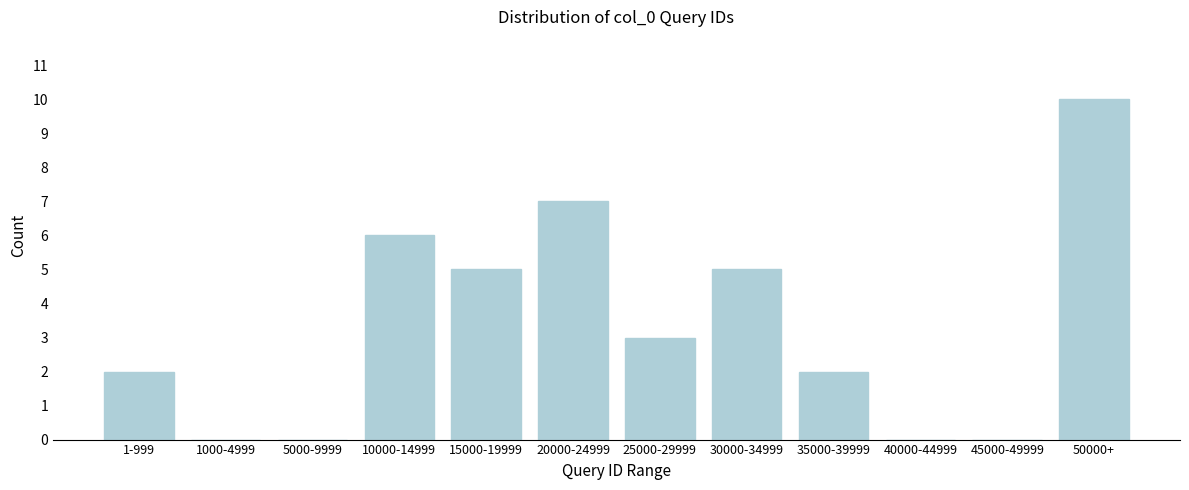

Reading left to right, extract all data points from this chart.

1-999=2	1000-4999=0	5000-9999=0	10000-14999=6	15000-19999=5	20000-24999=7	25000-29999=3	30000-34999=5	35000-39999=2	40000-44999=0	45000-49999=0	50000+=10